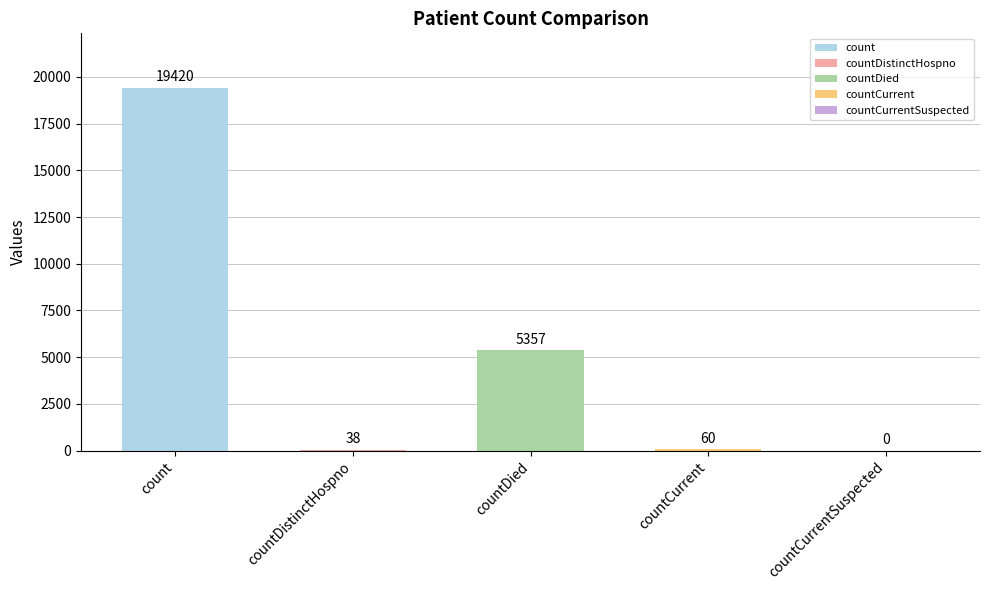

Count the number of values greater than 60.

2